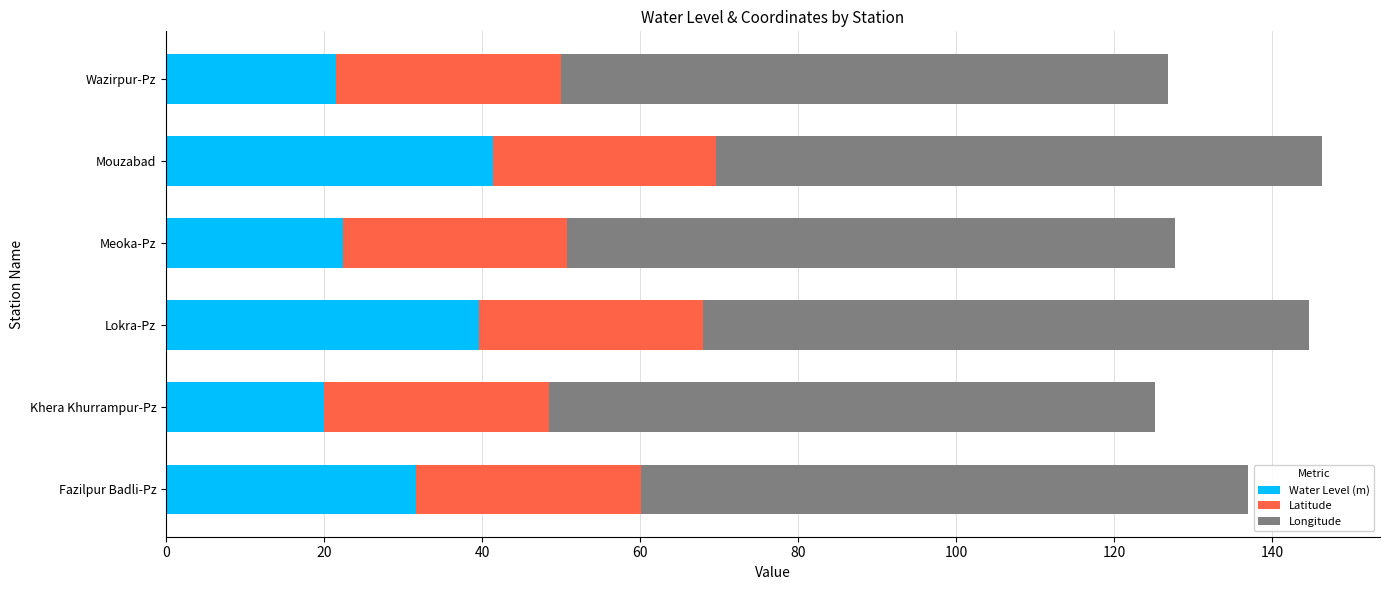

What is the highest value of the Water Level (m) series?

41.4